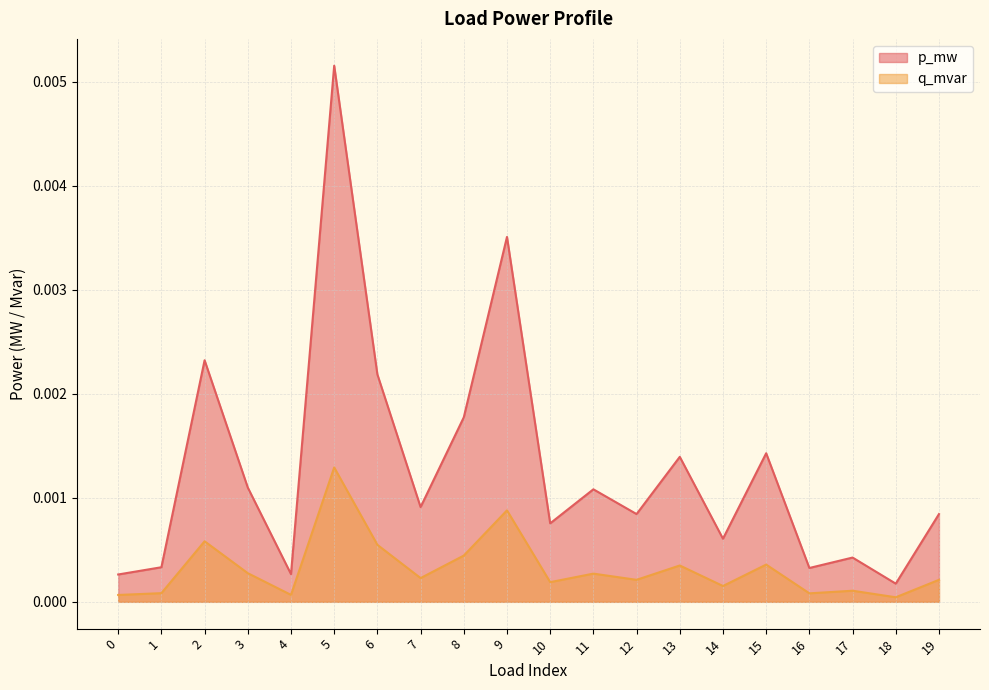

At which category does q_mvar reach its first local valley?

4